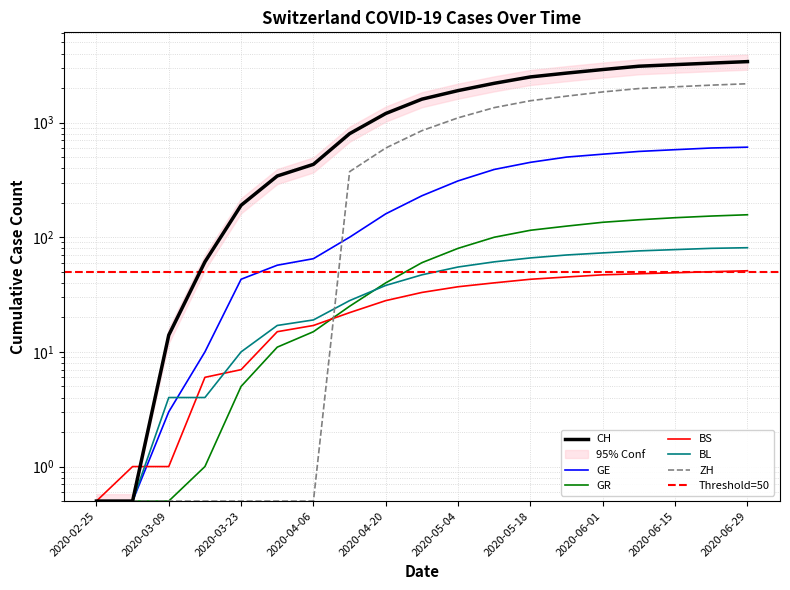

What is the highest value of the ZH series?

2180.0